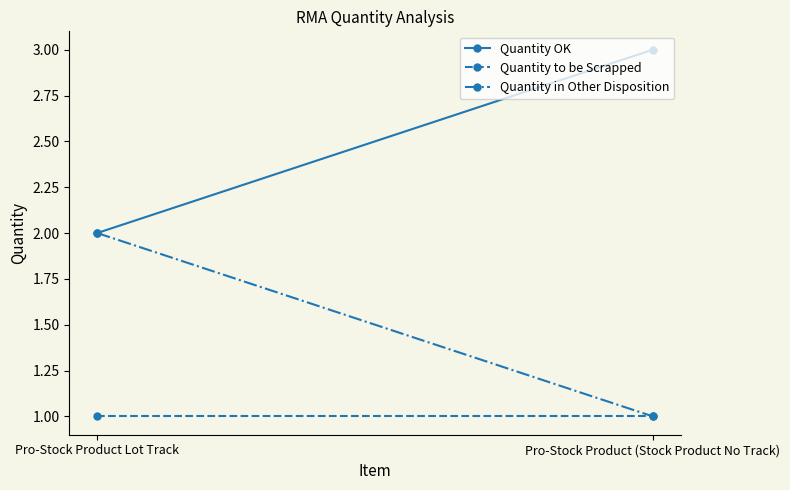

How many distinct data groups are displayed?

3